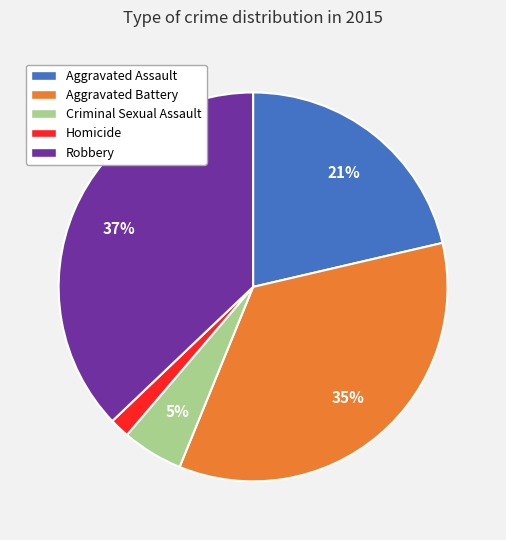

Is there a majority slice in this chart?

No